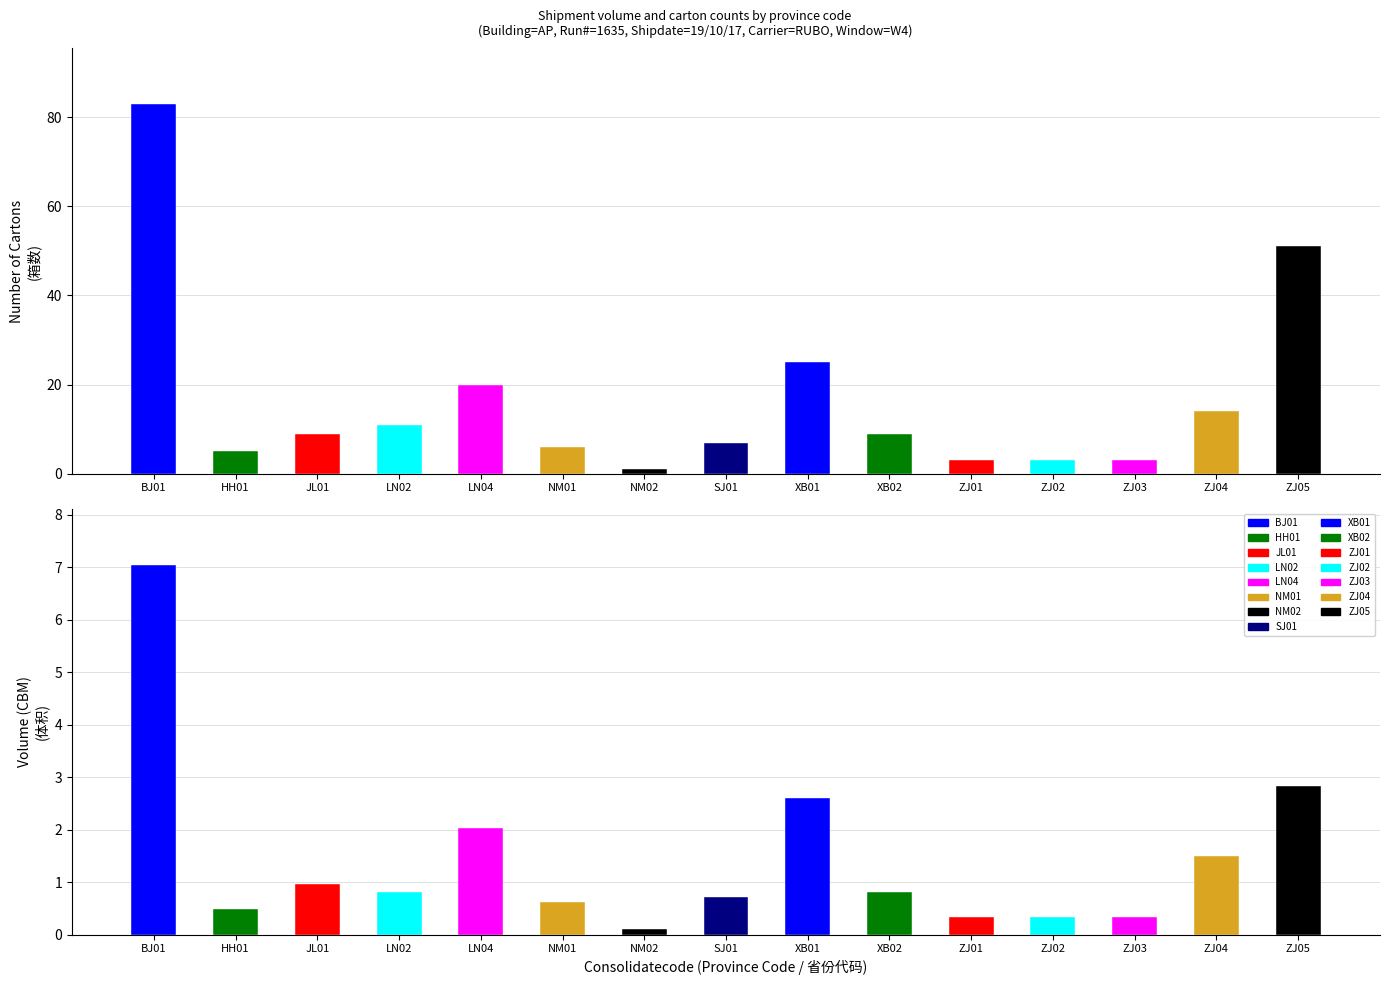

What is the label of the 14th bar from the right?

HH01